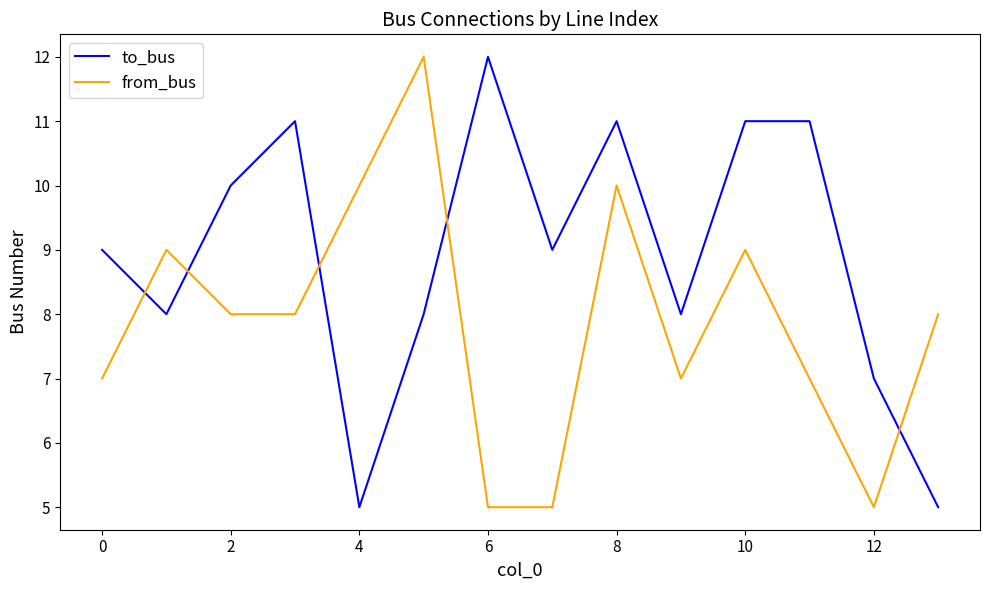

After their last crossing, which series has the higher values: from_bus or to_bus?

from_bus